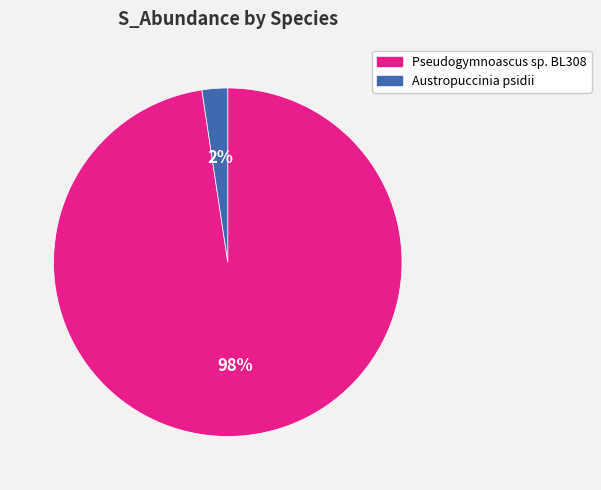

Between Pseudogymnoascus sp. BL308 and Austropuccinia psidii, which is larger?

Pseudogymnoascus sp. BL308